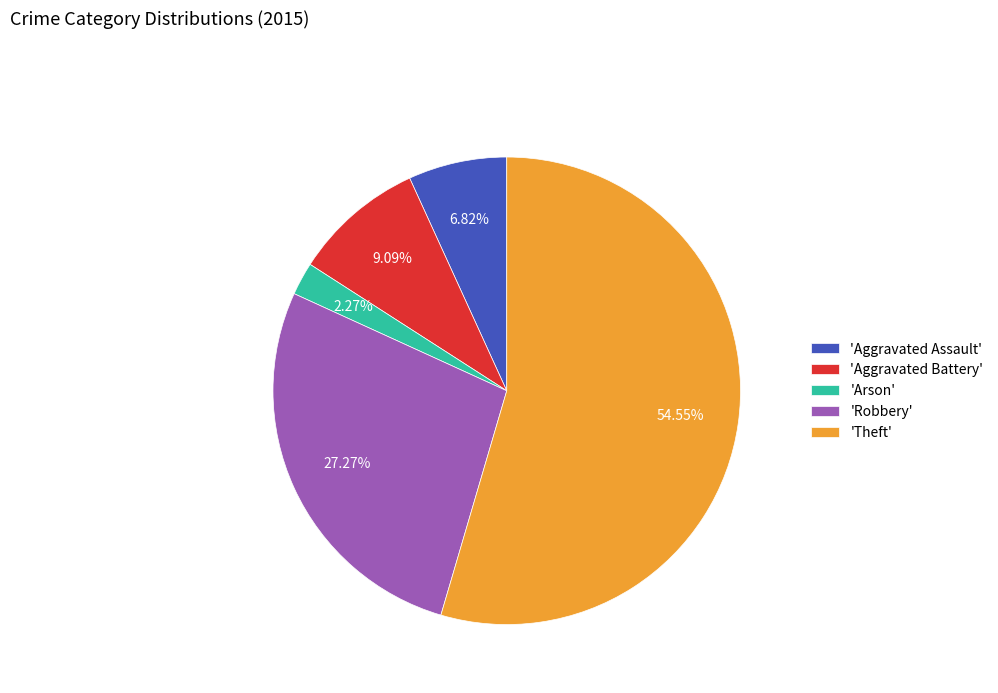

How many segments does this pie chart have?

5